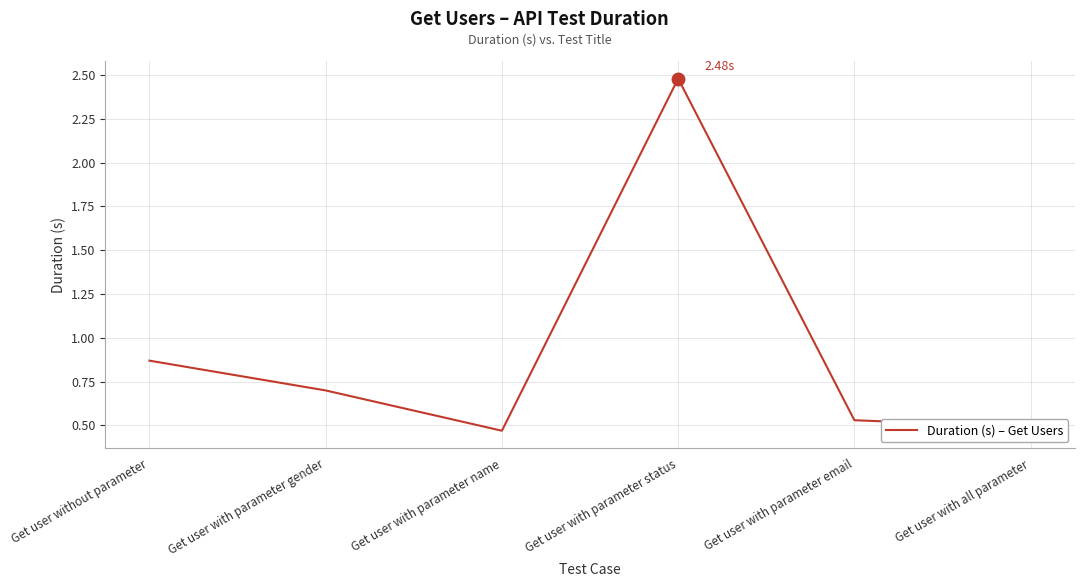

What position from the right is Get user with parameter gender?

5